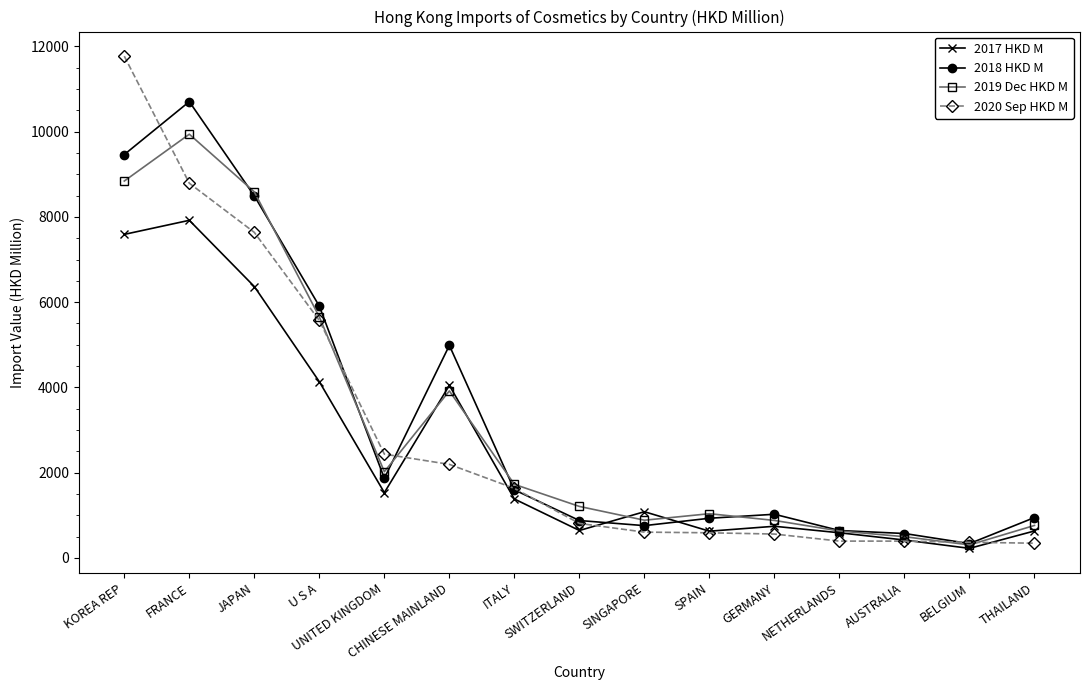

True or false: 2017 HKD M has more than 1 points higher than both neighbors.

True